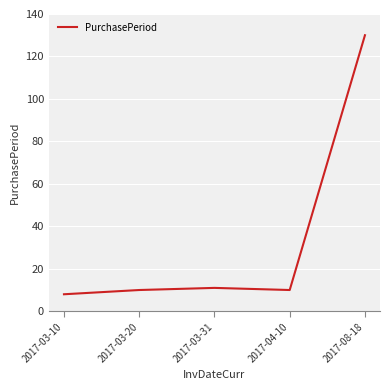

What is the smallest value displayed?

8